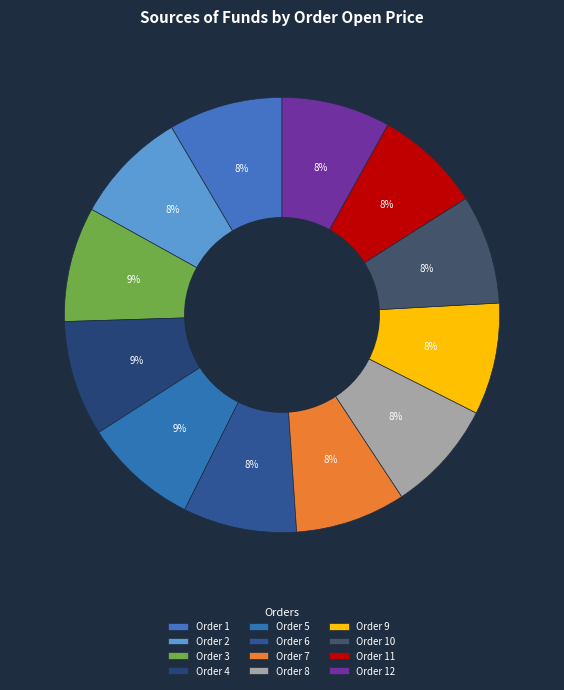

Is there any slice that represents more than half of the pie?

No